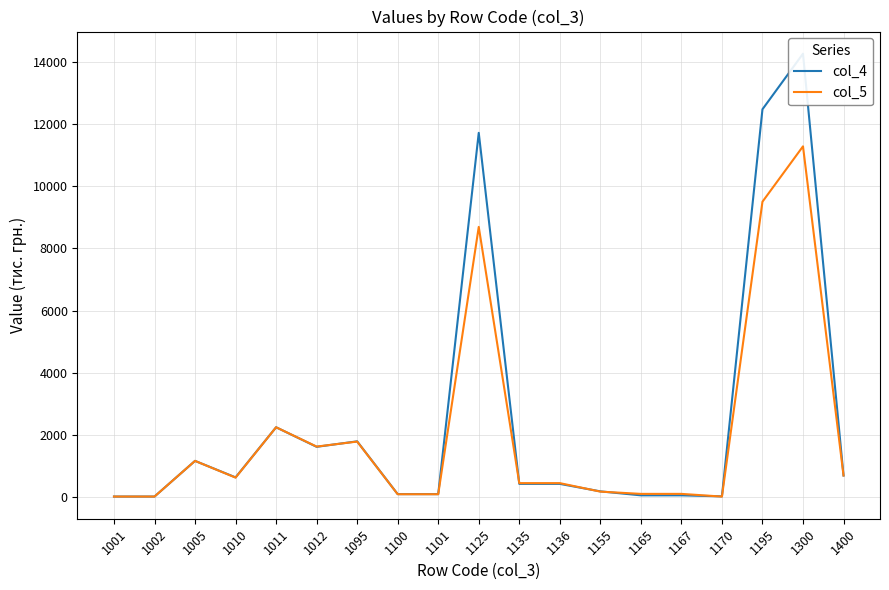

True or false: col_4 has a value of 12 at 1001.

True